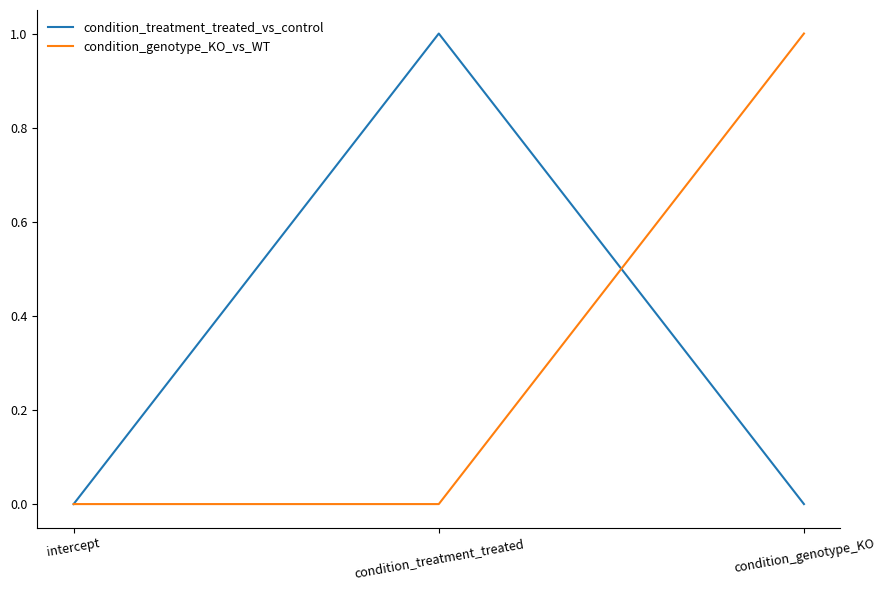

What is the difference between the condition_treatment_treated_vs_control values at condition_treatment_treated and condition_genotype_KO?

1